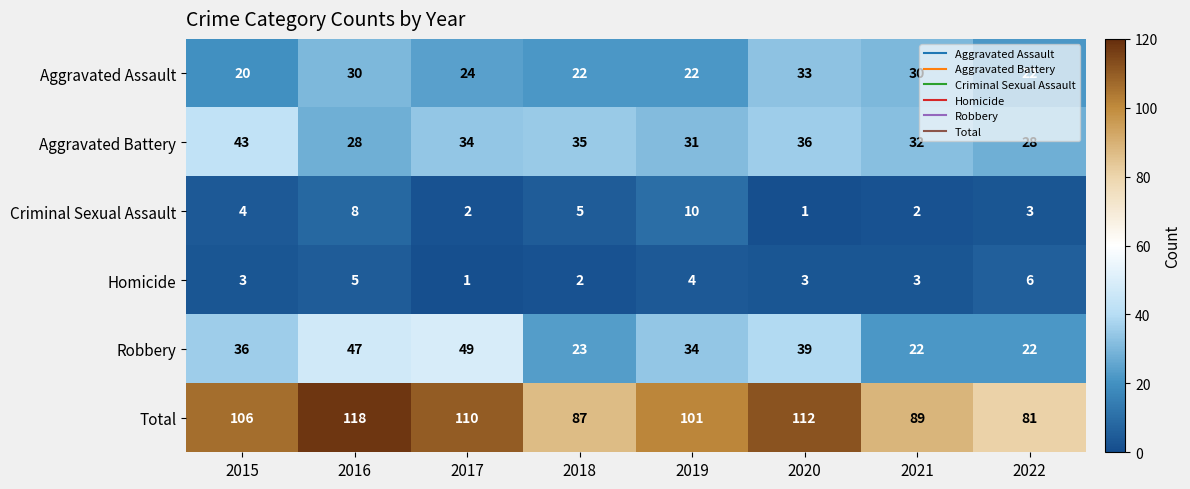

Is it true that Homicide equals 3 at 2020?

True